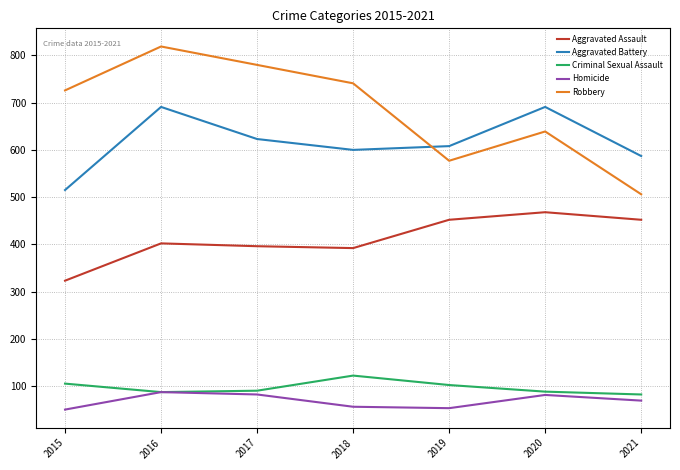

What is the total value across all series at 2015?

1719